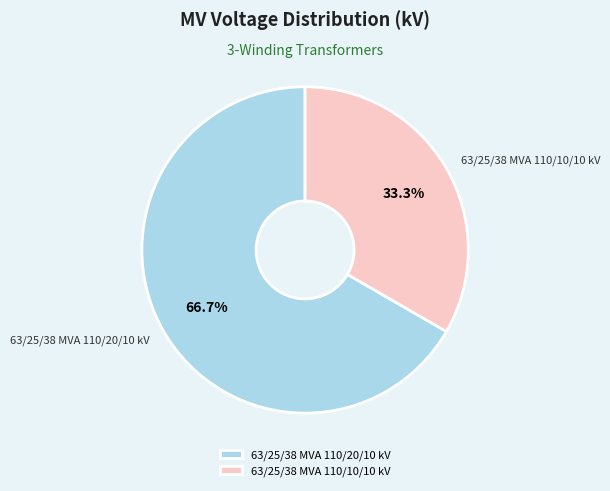

Rank the categories by value from highest to lowest.

63/25/38 MVA 110/20/10 kV, 63/25/38 MVA 110/10/10 kV